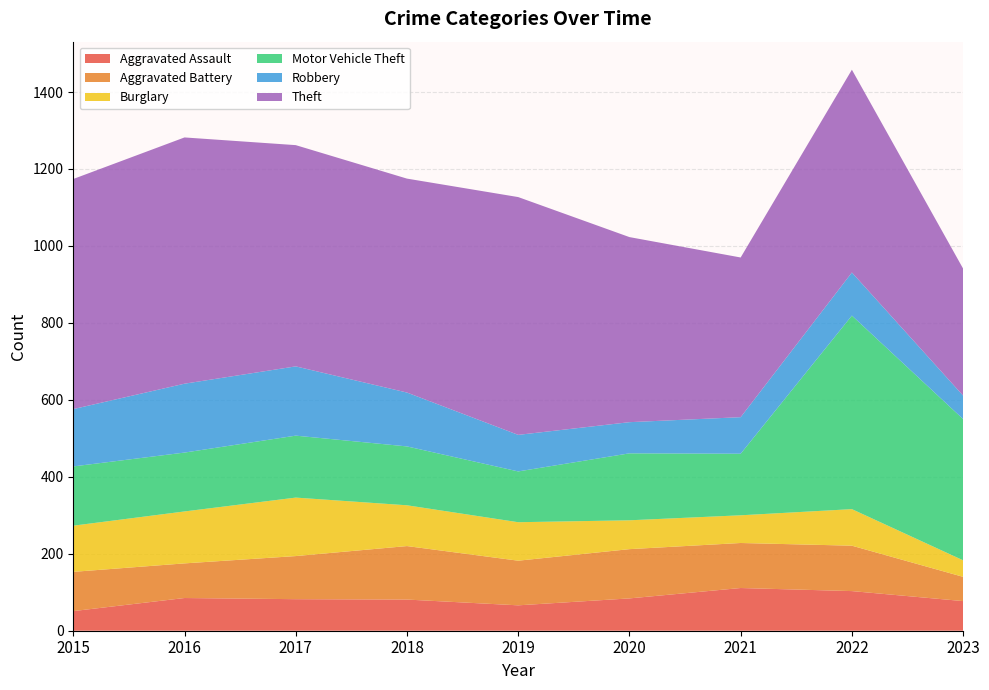

Reading left to right, extract all data points from this chart.

Aggravated Assault: 2015=51	2016=85	2017=82	2018=81	2019=66	2020=84	2021=111	2022=103	2023=77
Aggravated Battery: 2015=102	2016=90	2017=112	2018=139	2019=116	2020=128	2021=117	2022=118	2023=63
Burglary: 2015=120	2016=135	2017=152	2018=106	2019=100	2020=75	2021=72	2022=95	2023=43
Motor Vehicle Theft: 2015=154	2016=153	2017=161	2018=153	2019=132	2020=174	2021=160	2022=503	2023=367
Robbery: 2015=149	2016=179	2017=180	2018=140	2019=95	2020=81	2021=95	2022=112	2023=61
Theft: 2015=598	2016=640	2017=575	2018=556	2019=618	2020=481	2021=415	2022=527	2023=330